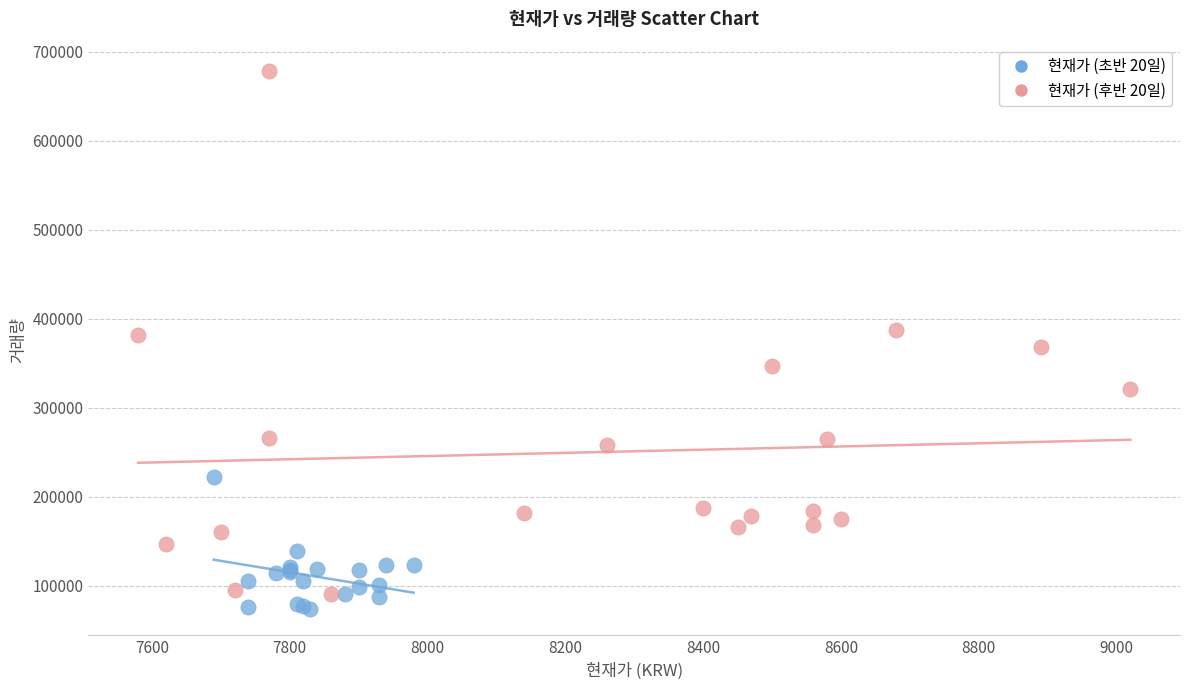

Which series has the widest spread of Y values?

현재가 (후반 20일)